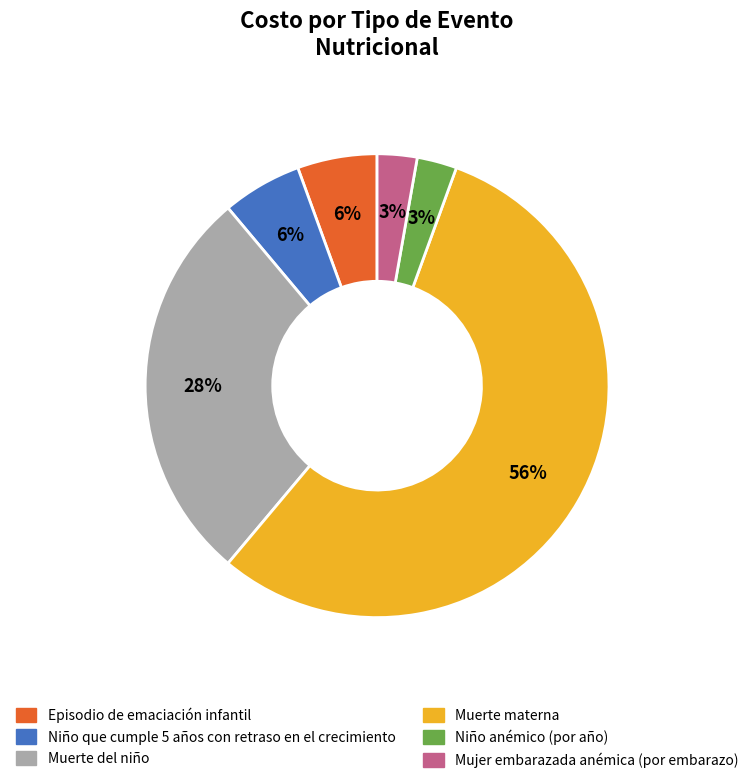

Which category has the biggest portion of the pie?

Muerte materna